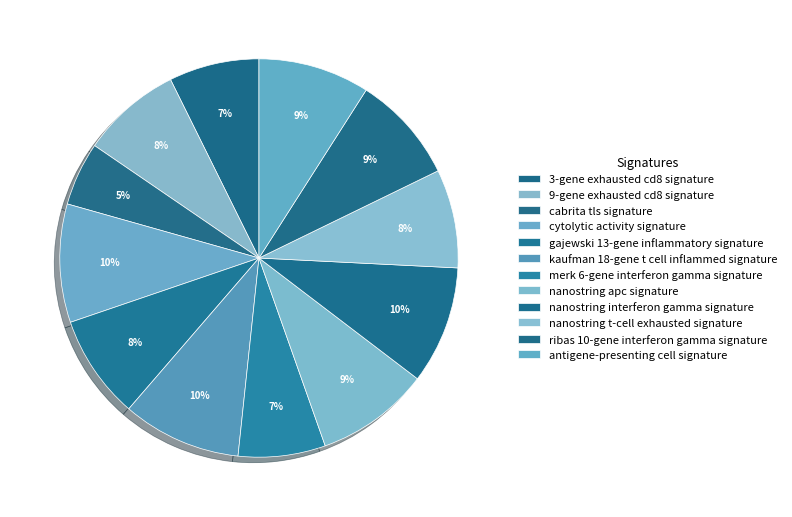

How many slices are in this pie chart?

12